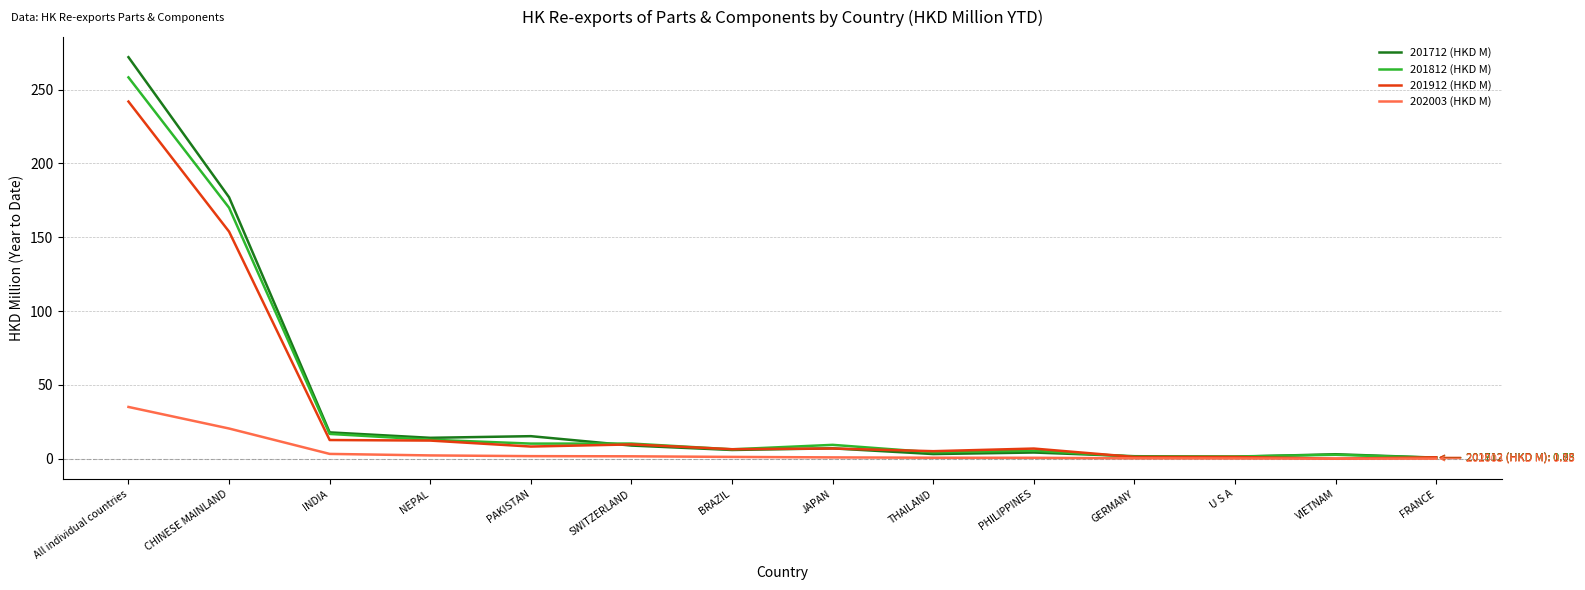

The 201912 (HKD M) series shows 7.0 at JAPAN. True or false?

True